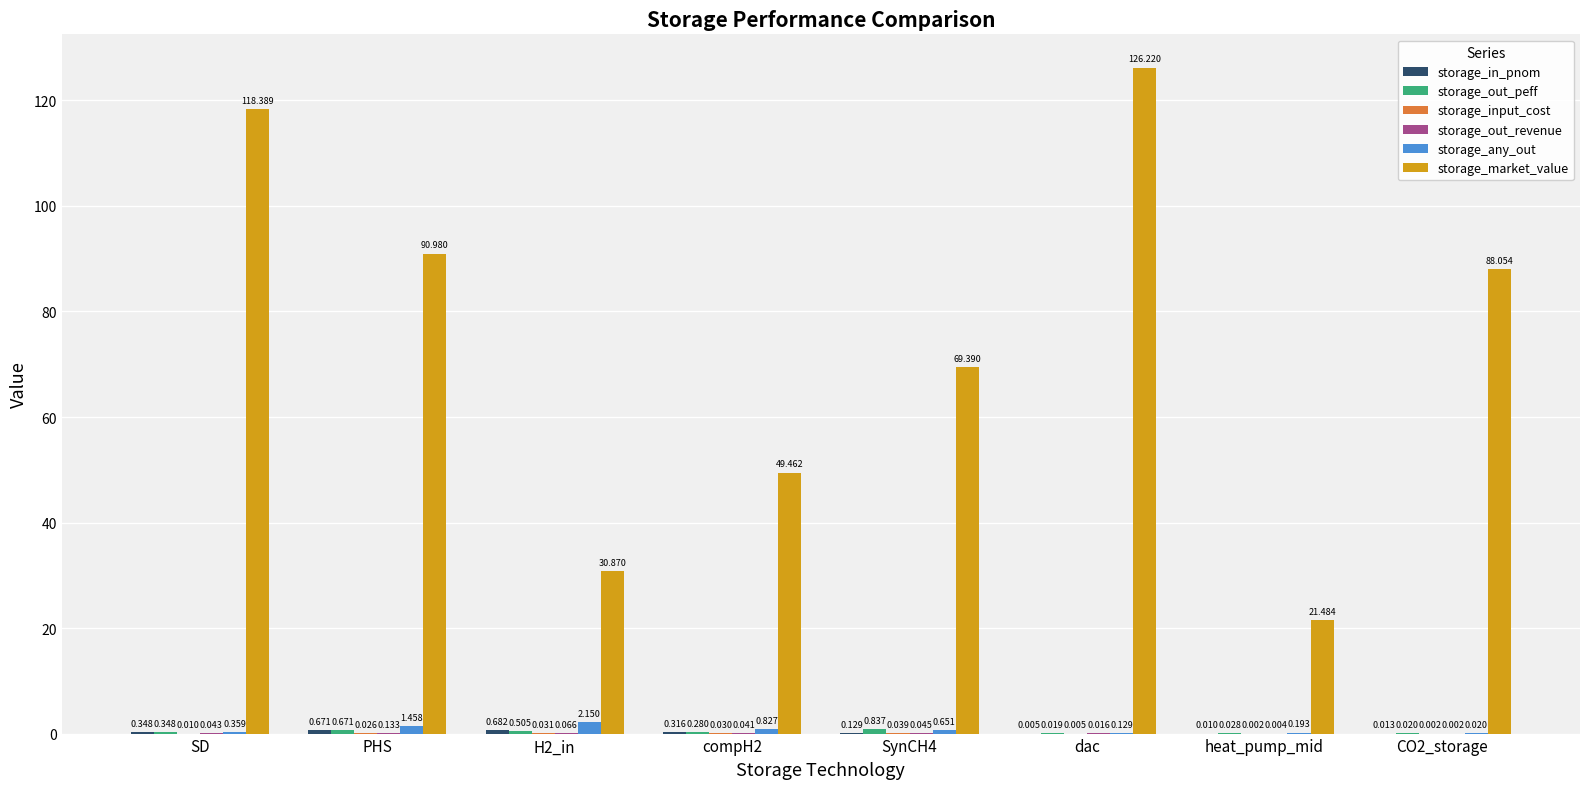

At which category is the sum across all series the highest?

dac